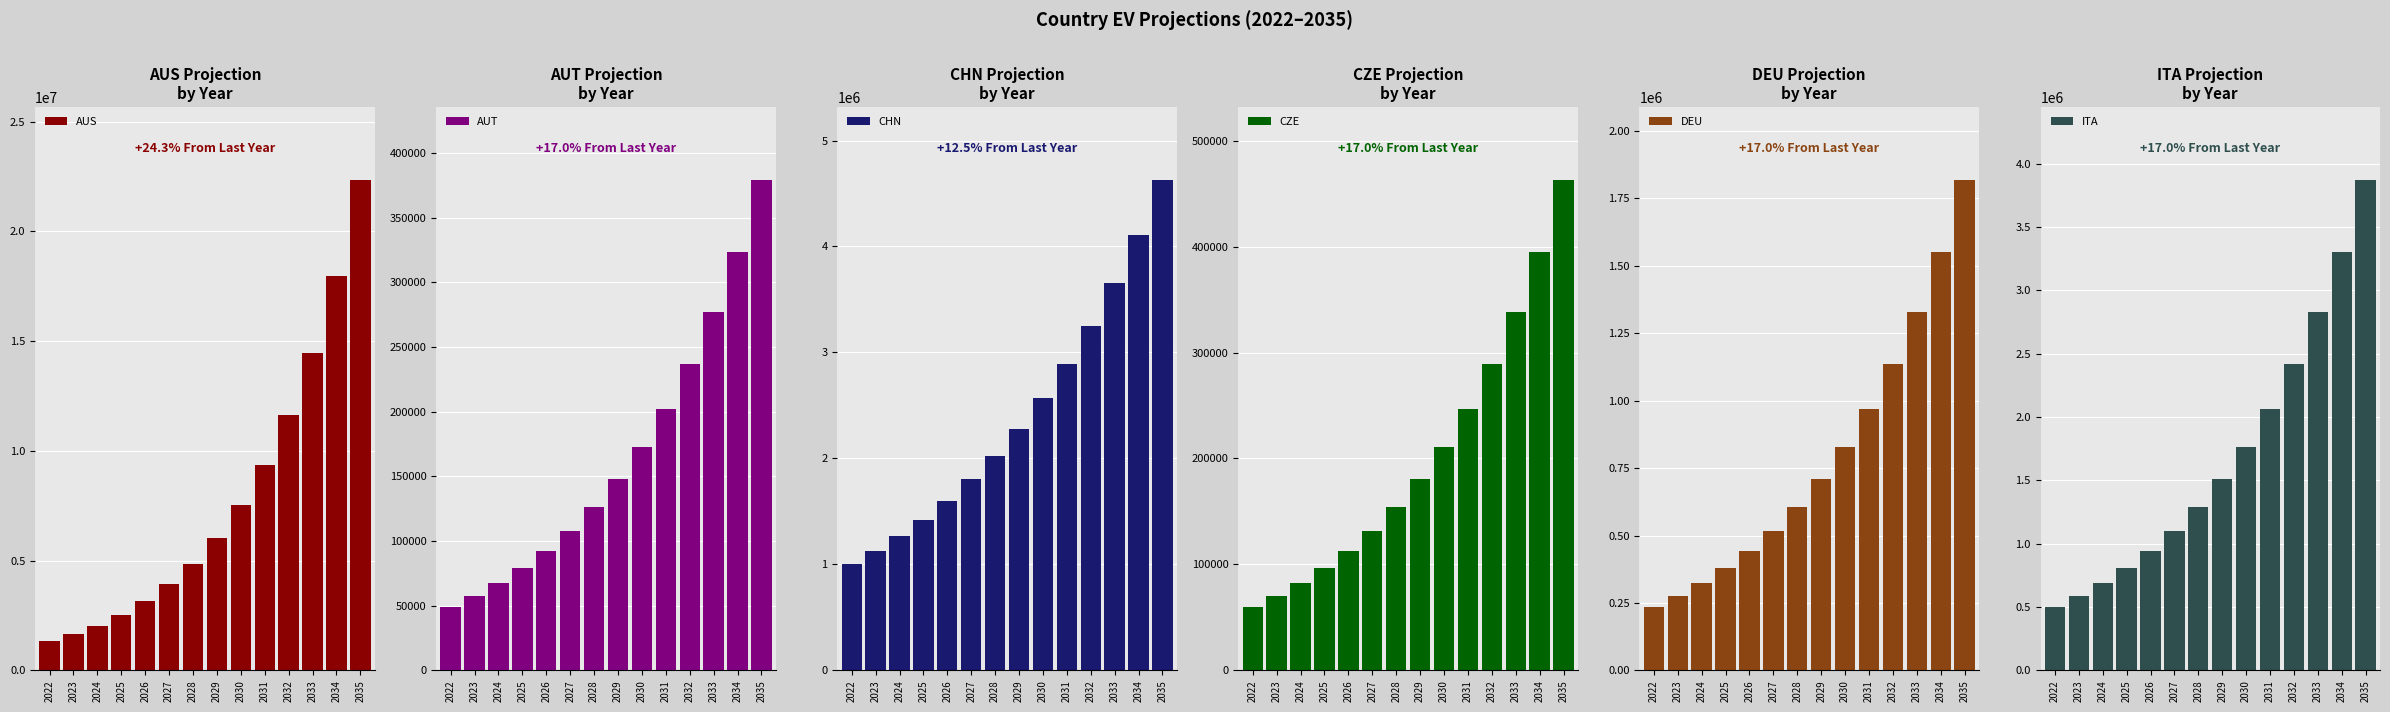

At how many categories does at least one series exceed 8273720?

5